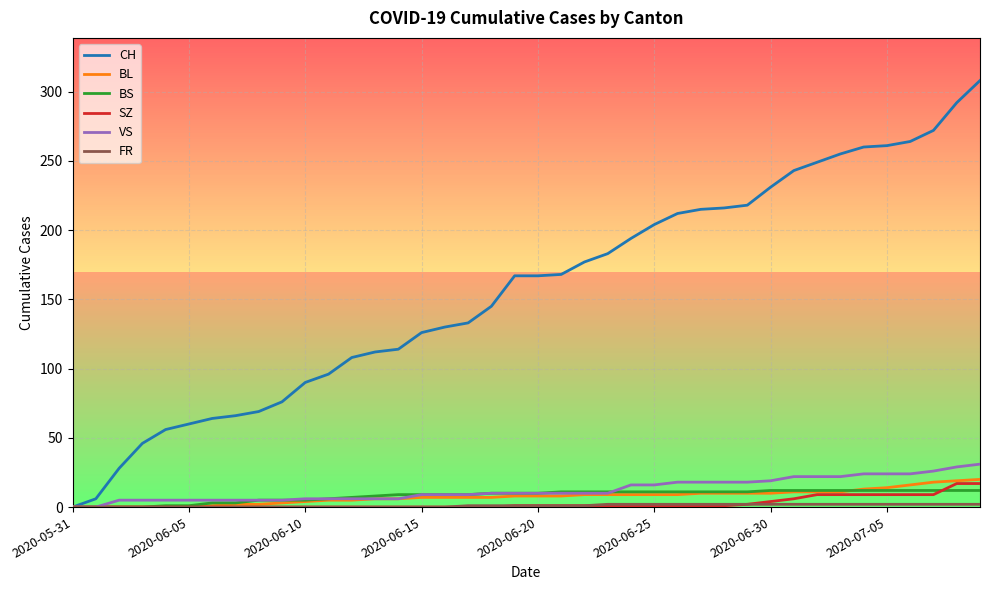

Which series has the largest total across all categories?

CH